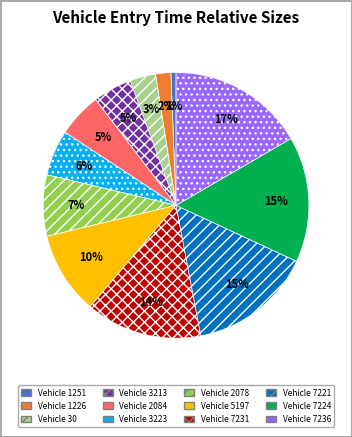

How many segments does this pie chart have?

12